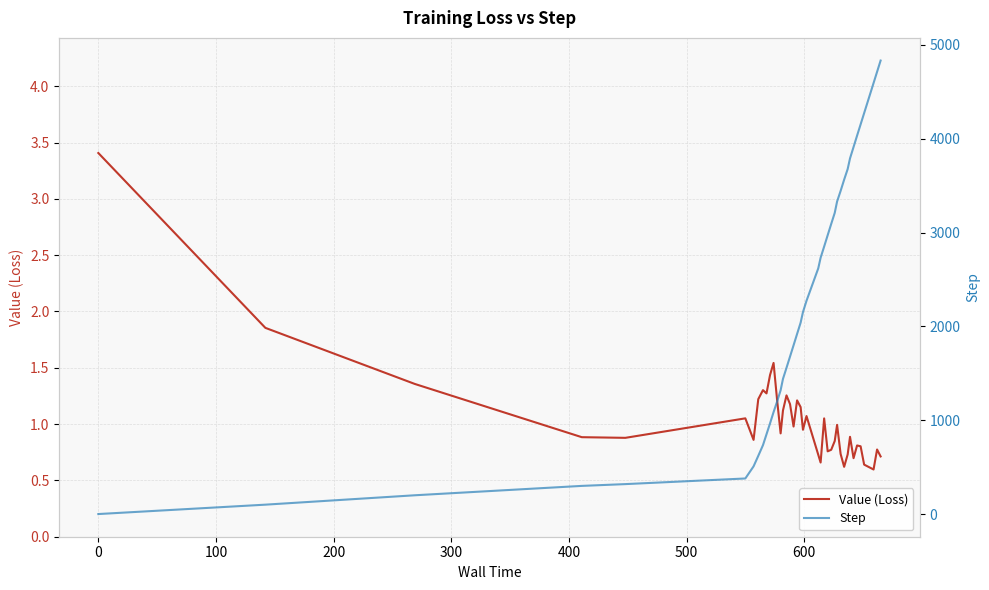

What is the minimum value for Value (Loss)?

0.6